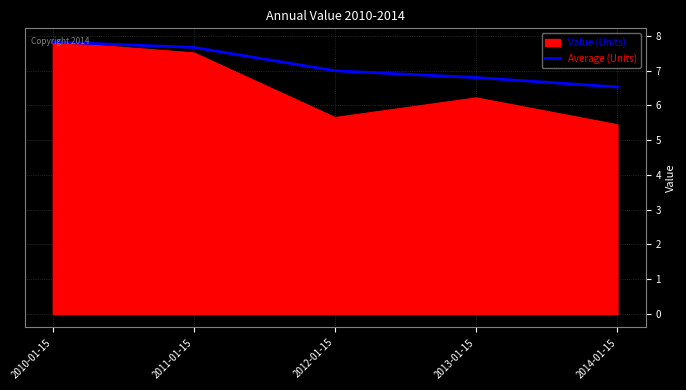

Is it true that Value (Units) equals 10.5 at 2010-01-15?

False